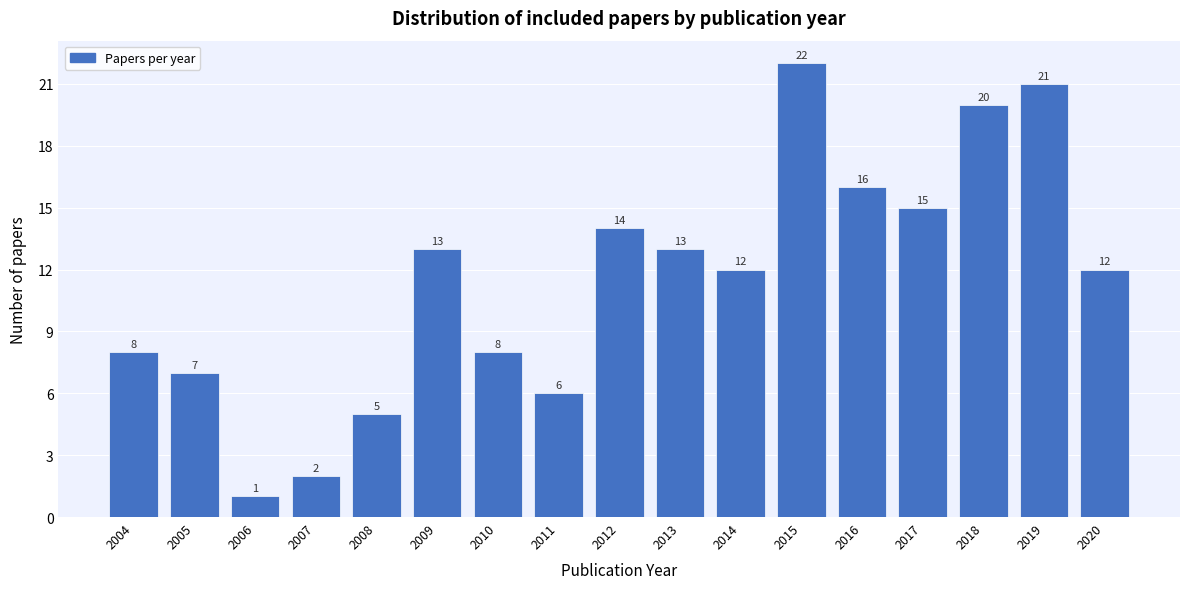

Which range on the x-axis has the tallest bar?

2014.5 to 2015.5